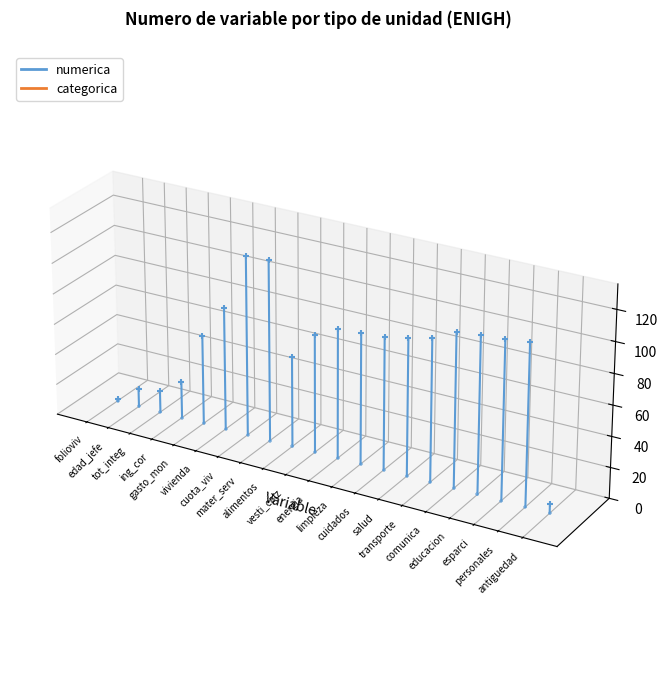

Between folioviv and edad_jefe, which is larger?

edad_jefe